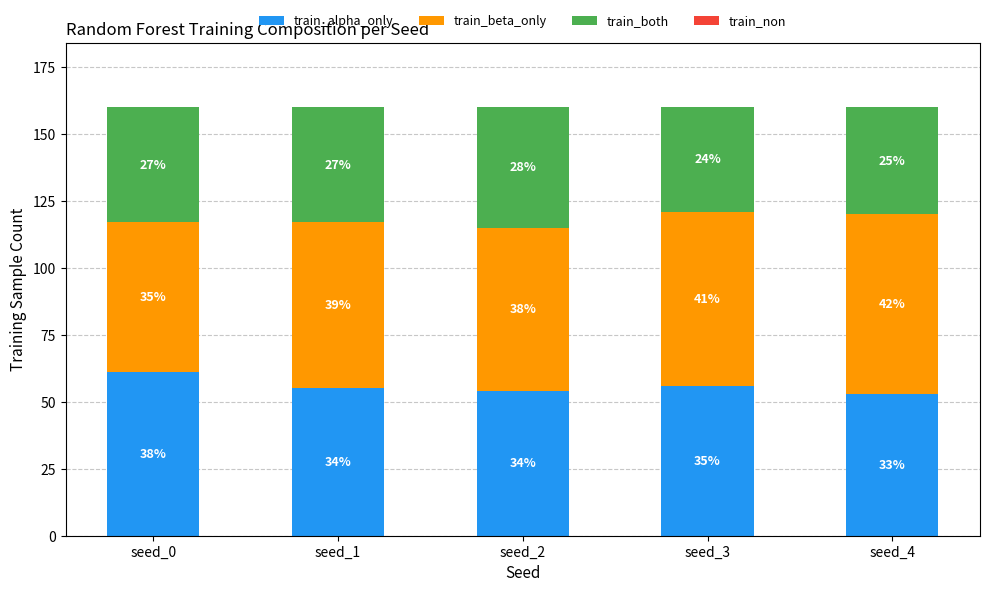

How many train_alpha_only values are between 54 and 56?

3